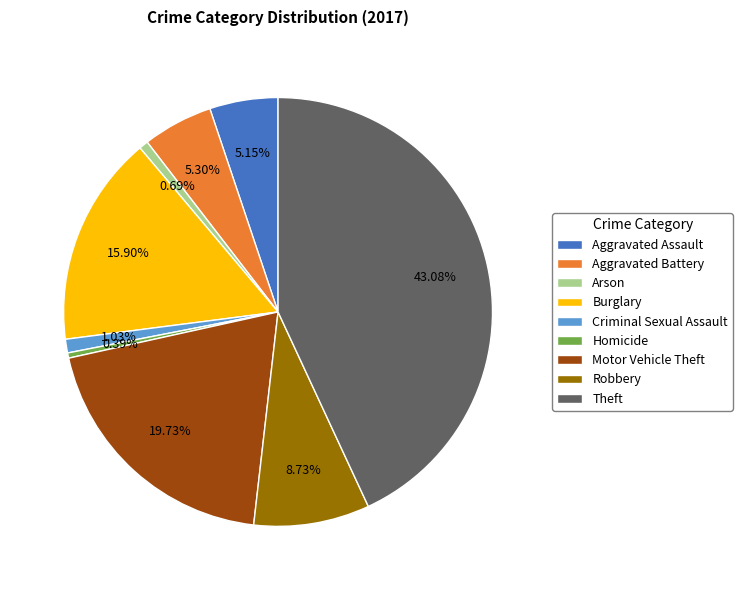

Is Burglary the majority of the pie?

No